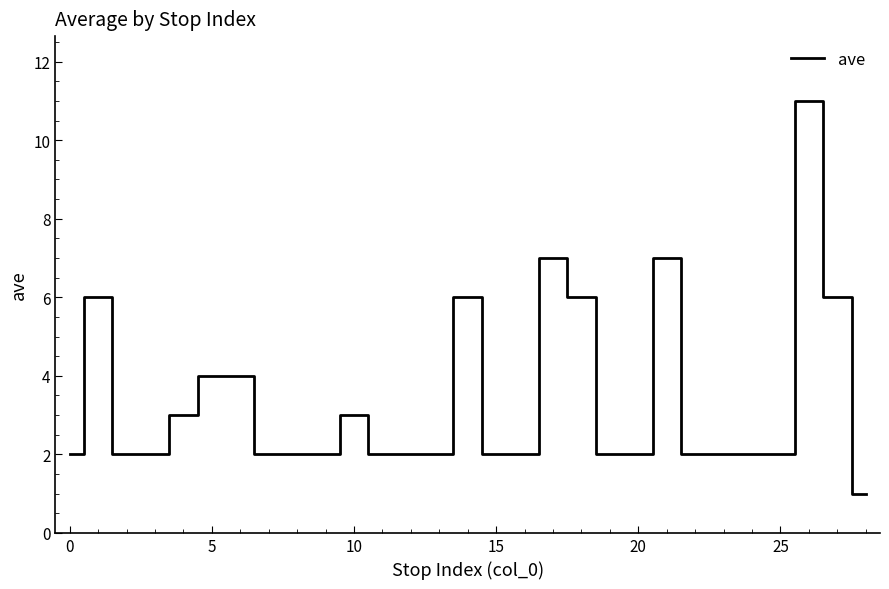

What is the maximum value shown in the chart?

11